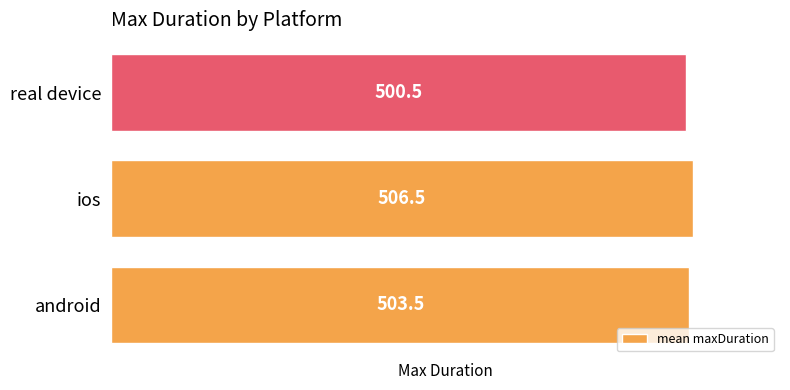

The chart shows a value of 195.9 at real device. True or false?

False